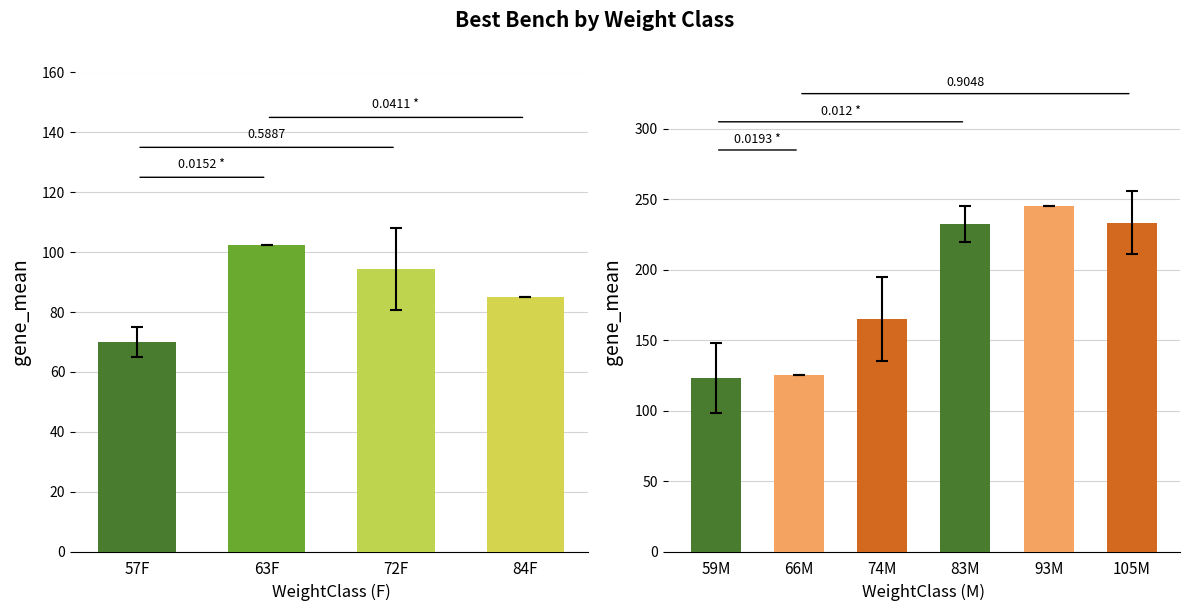

Rank the categories by value from highest to lowest.

63F, 72F, 84F, 57F